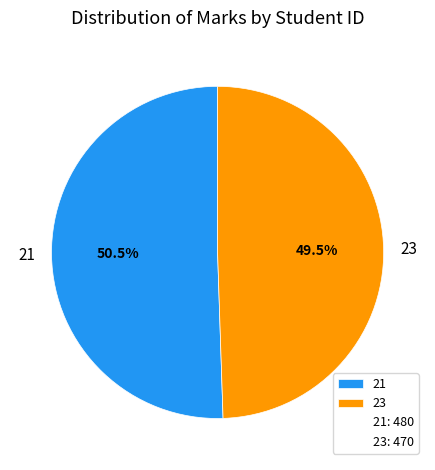

How many segments does this pie chart have?

2